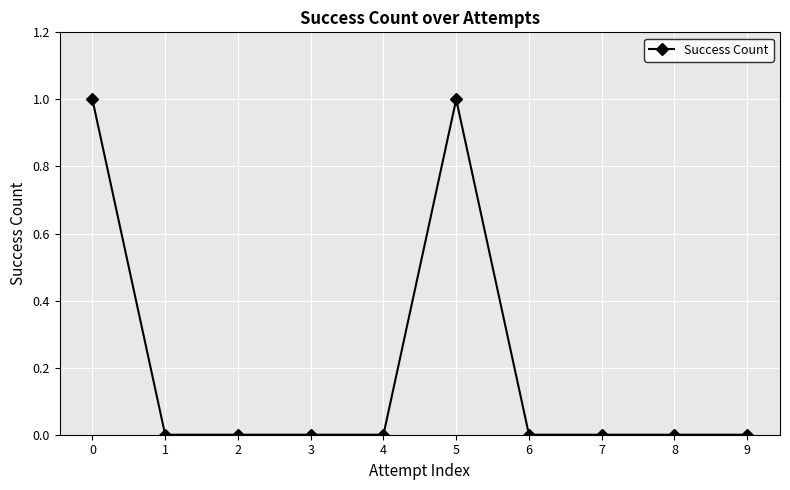

Which has a higher value, 7 or 5?

5